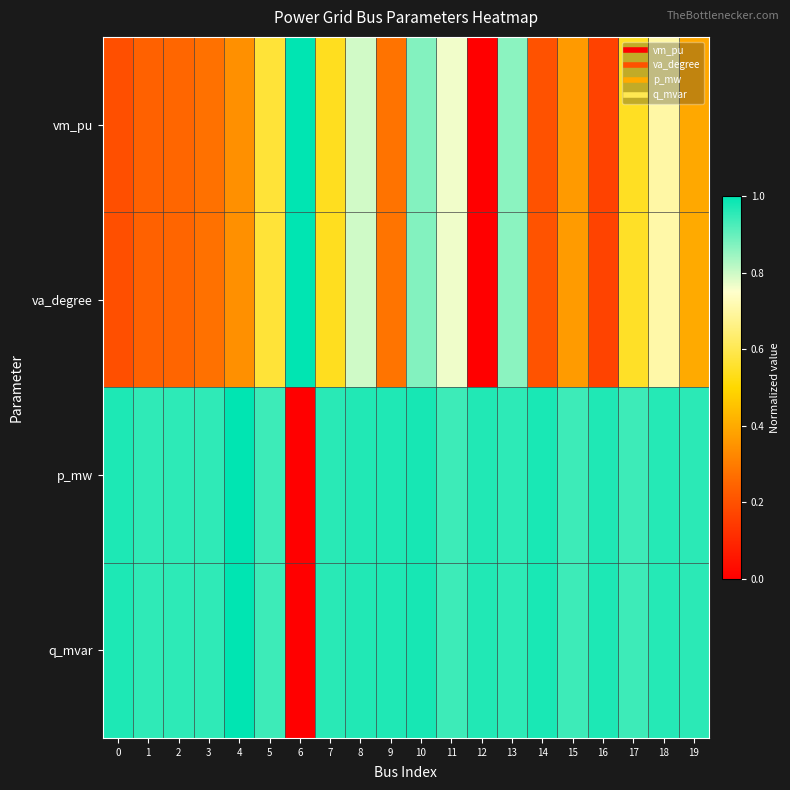

Which series has the largest total across all categories?

q_mvar